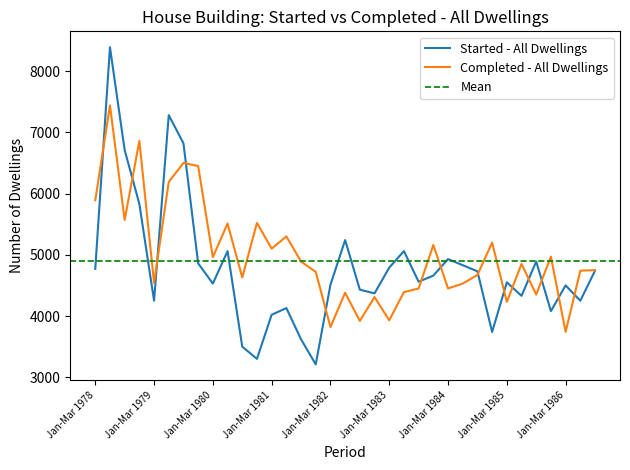

Is it true that Started - All Dwellings equals 4430 at Jul-Sep 1982?

True